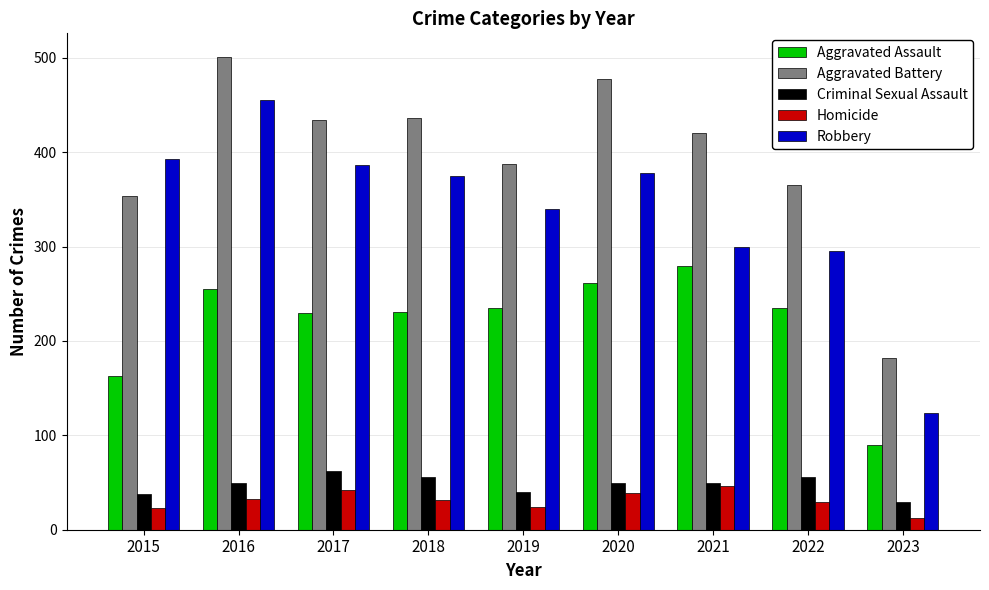

Which category has the highest value in the Aggravated Battery series?

2016